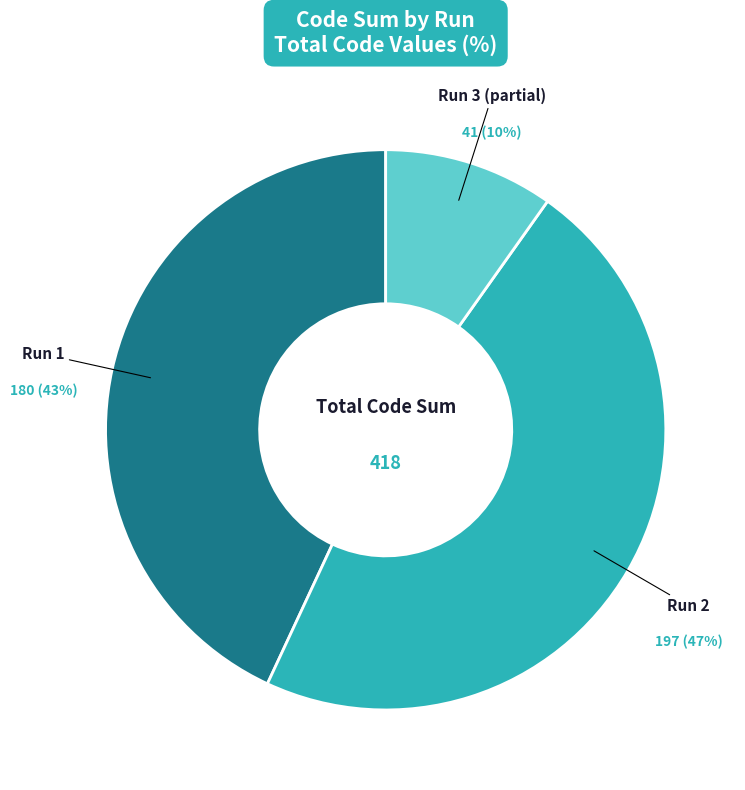

The Run 1 slice represents 43% of the pie. True or false?

True